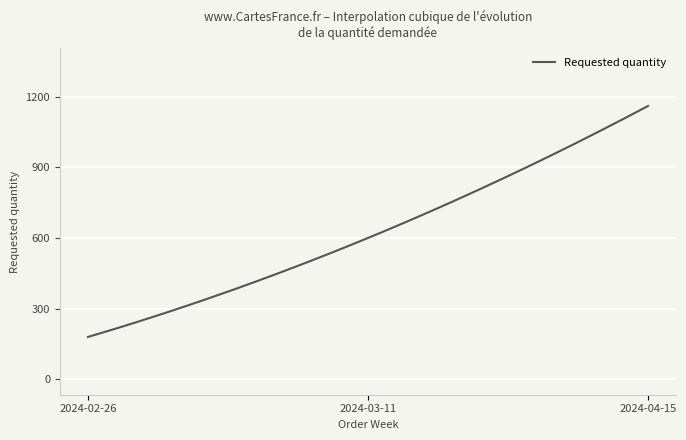

What is the greatest value displayed?

1160.0